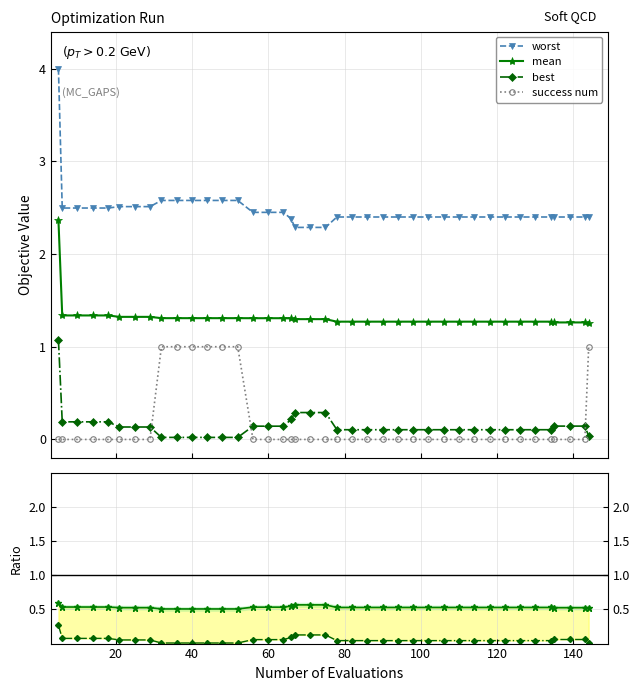

Count the number of categories in the chart.

40